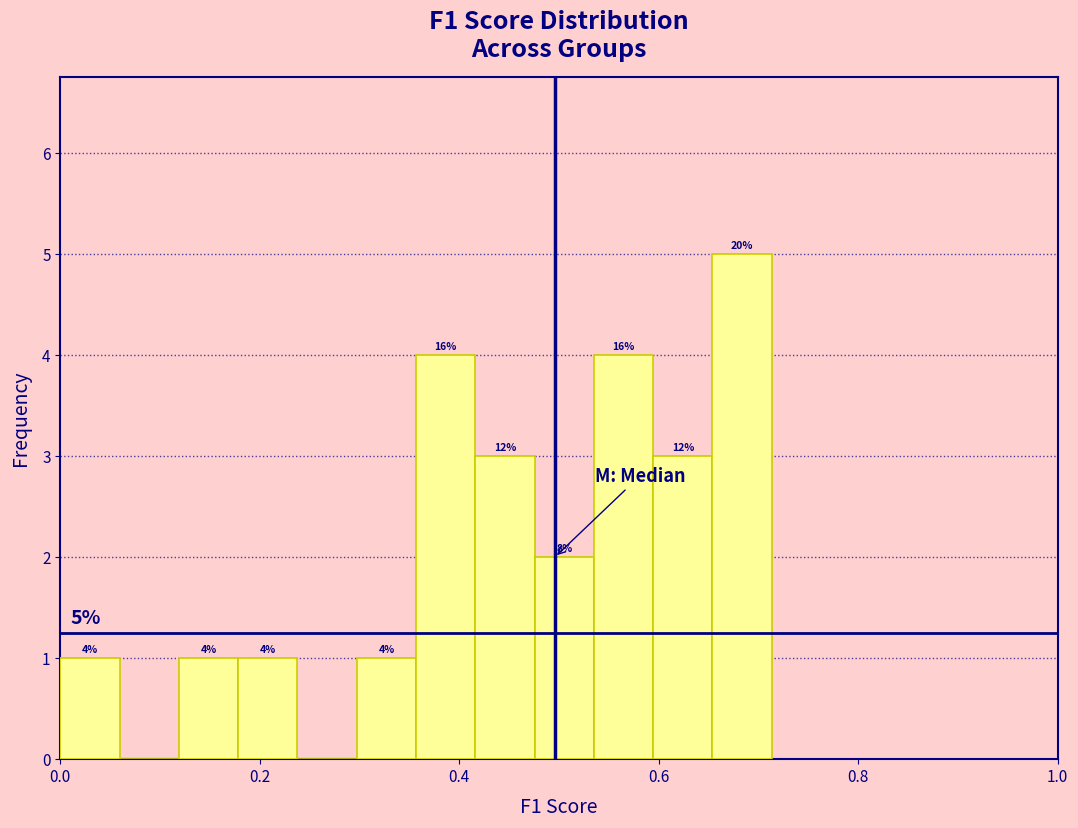

Read against the x-axis, roughly where is the centre of the tallest bar?

0.68